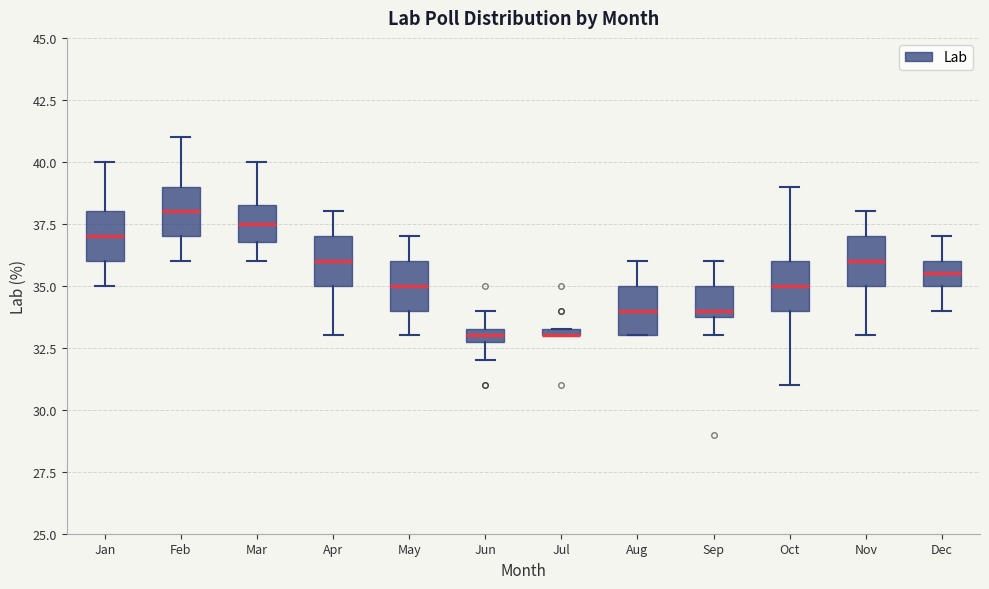

Where is the lower edge of the box for Mar on the y-axis? The values are not printed on the chart, so give them approximately, as read against the axis.

37.0